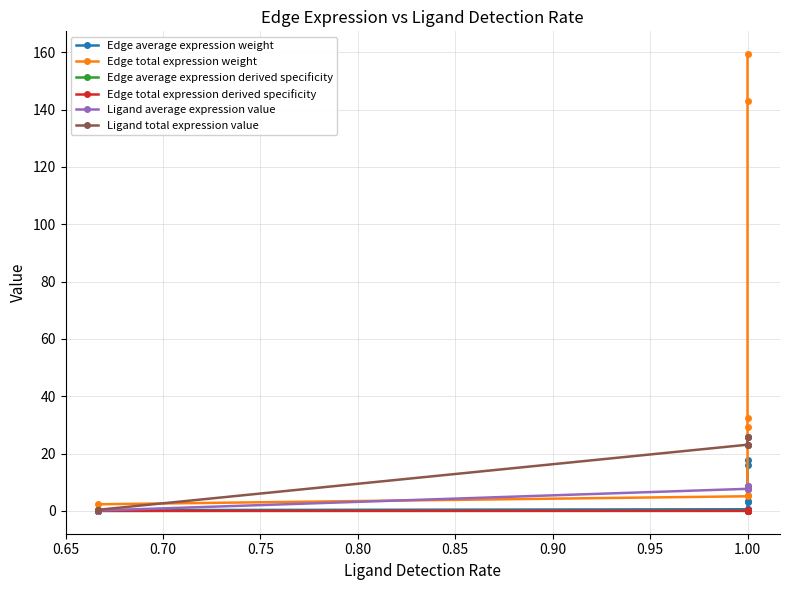

Does the chart display data point markers on the line(s)?

Yes